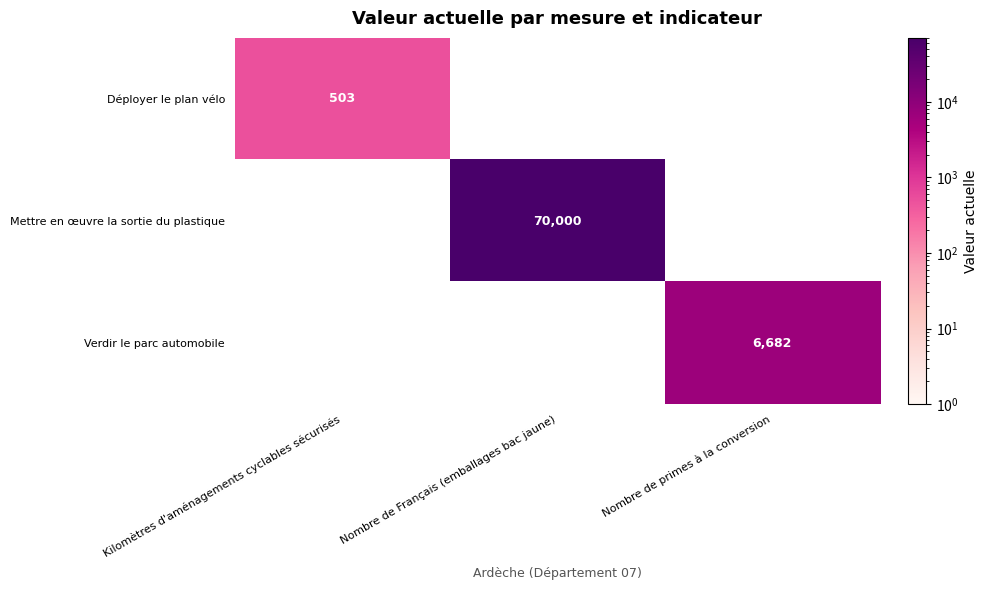

What is the total value across all series at Kilomètres d'aménagements cyclables sécurisés?

503